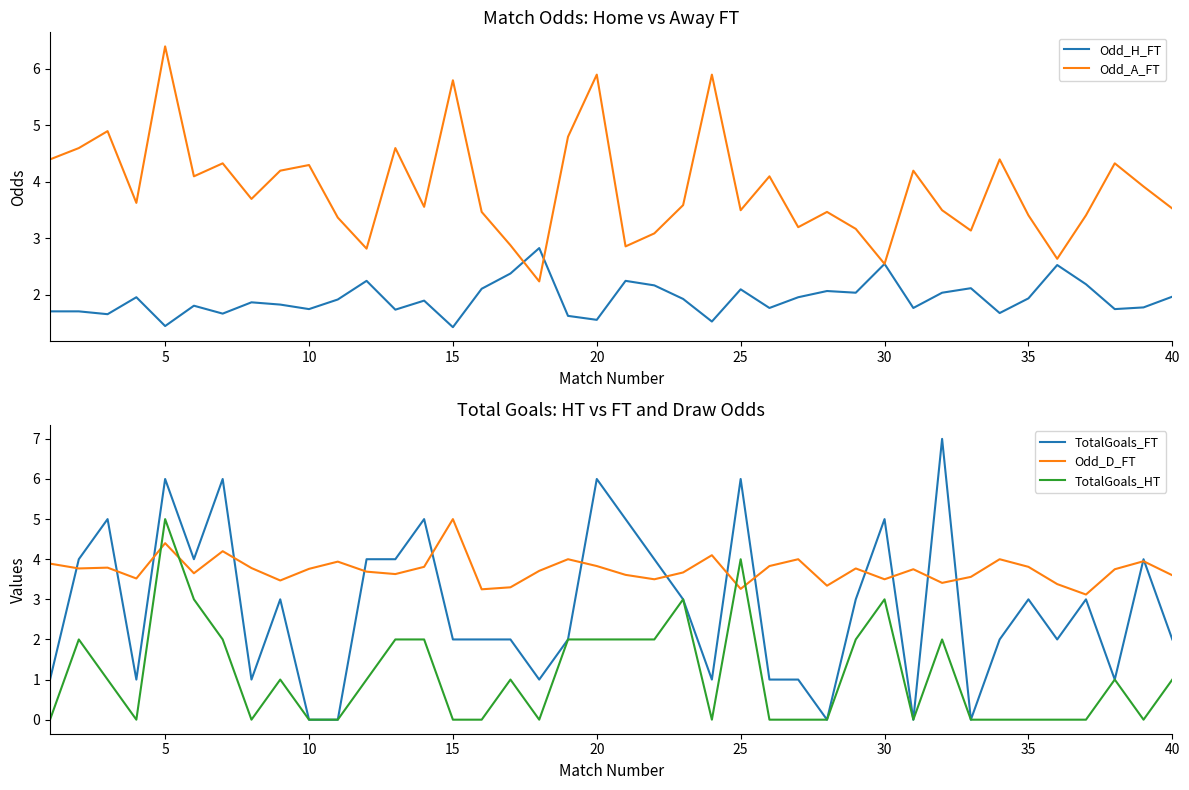

How many intersections are there between TotalGoals_HT and Odd_D_FT?

4